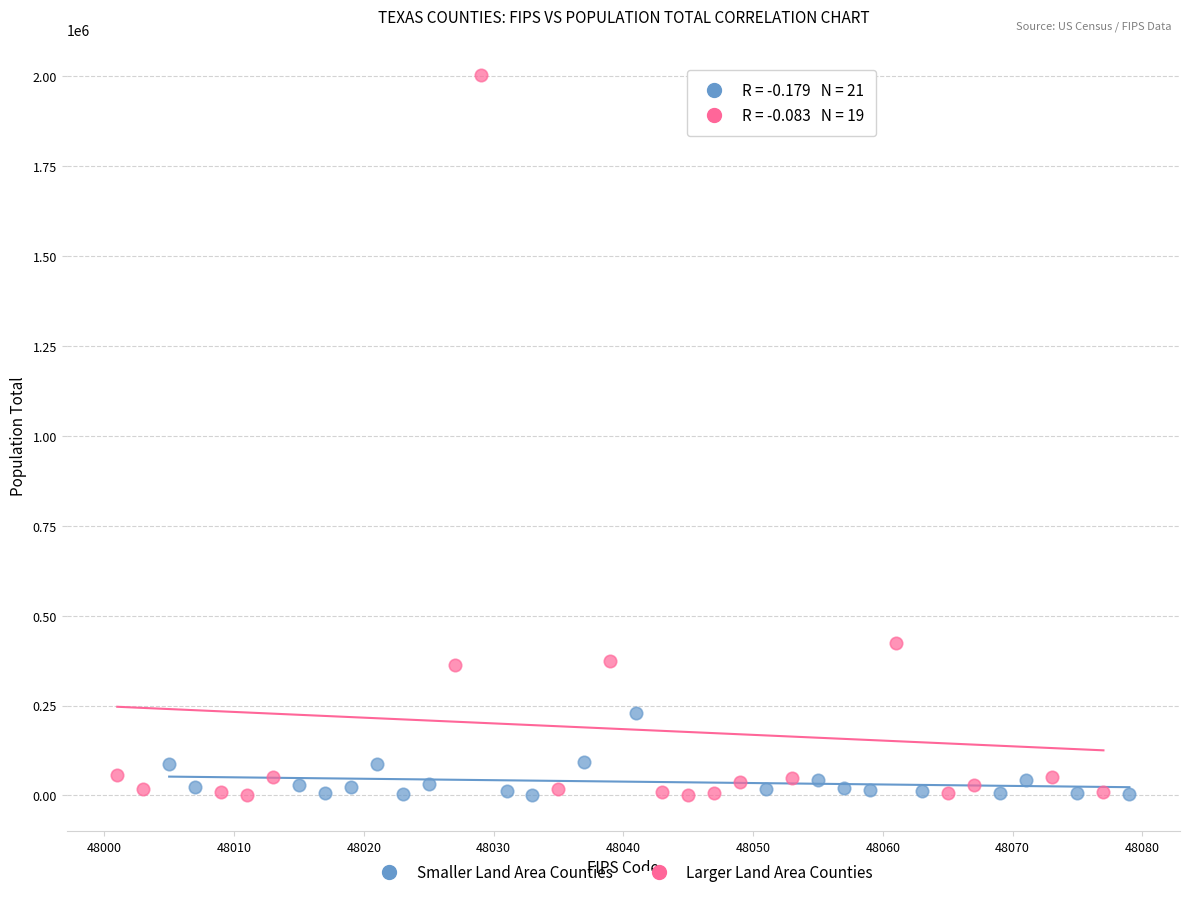

Which series reaches the maximum Y coordinate?

Larger Land Area Counties